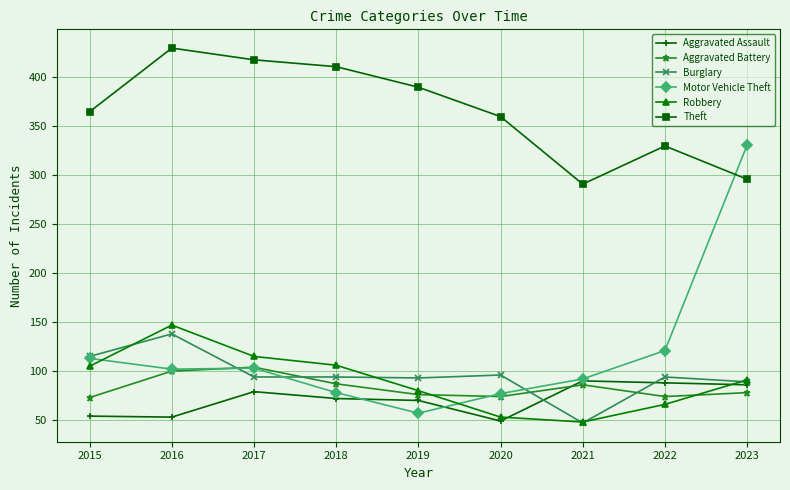

What is the average value of the Burglary series?

96